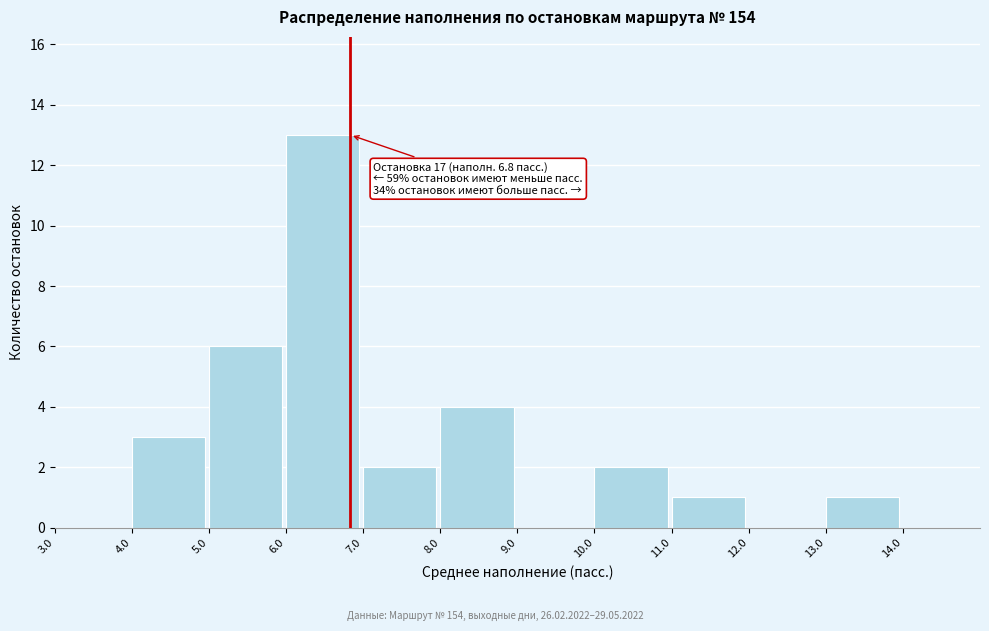

Which range on the x-axis has the tallest bar?

6 to 7